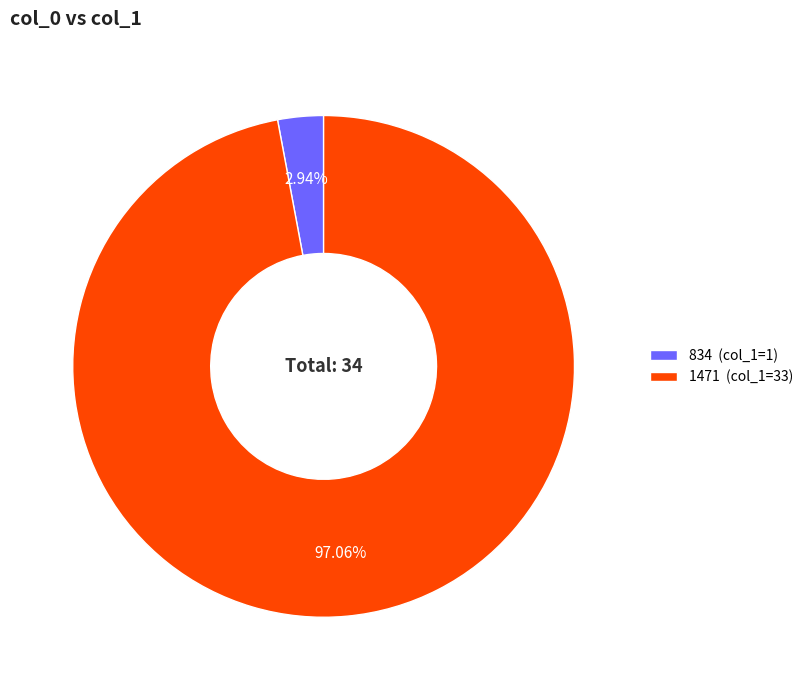

Is it true that 1471 is 97% of the pie?

True